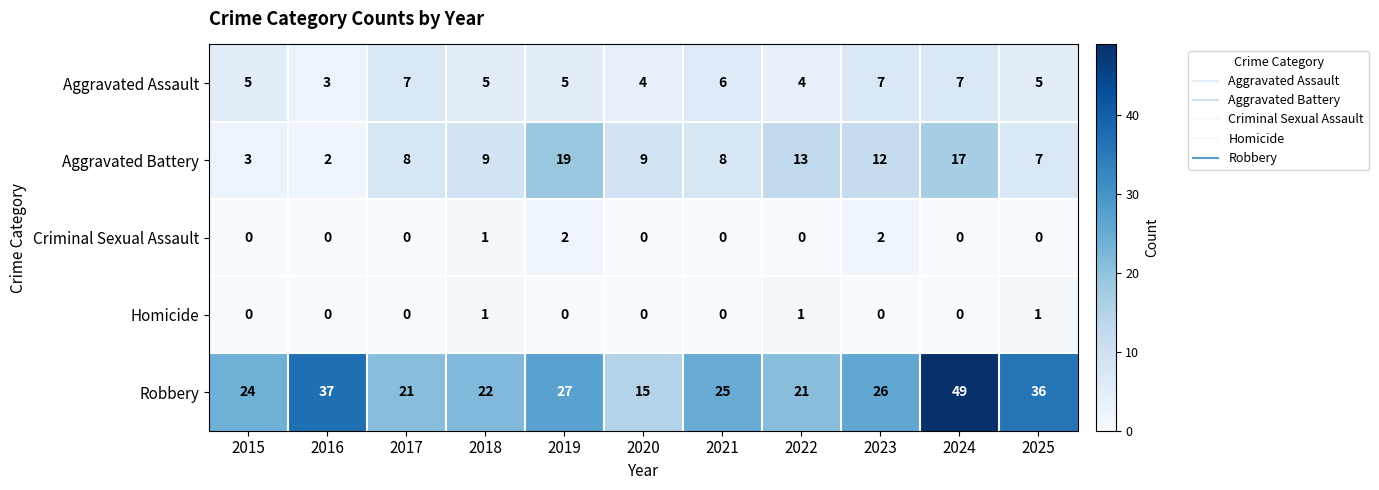

What is the lowest value of the Robbery series?

15